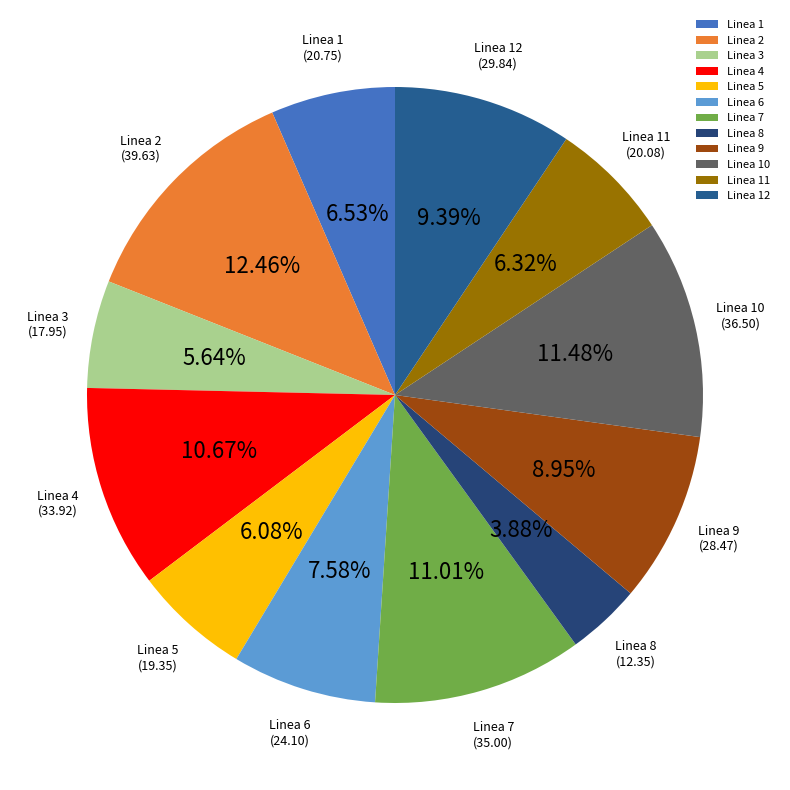

To the nearest percent, what percentage of the pie is Linea 3?

6%